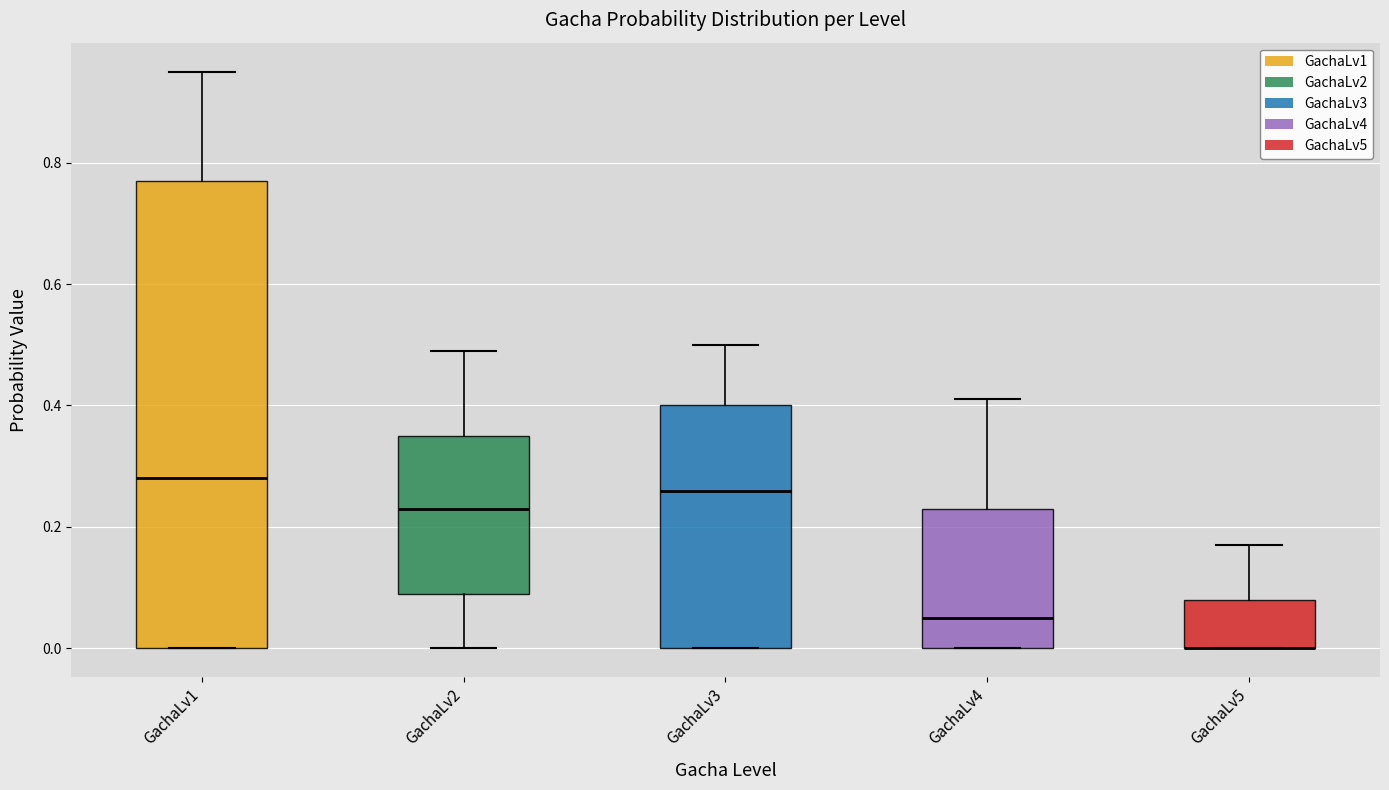

Where does the upper whisker of the box for GachaLv3 end on the y-axis? The values are not printed on the chart, so give them approximately, as read against the axis.

0.50